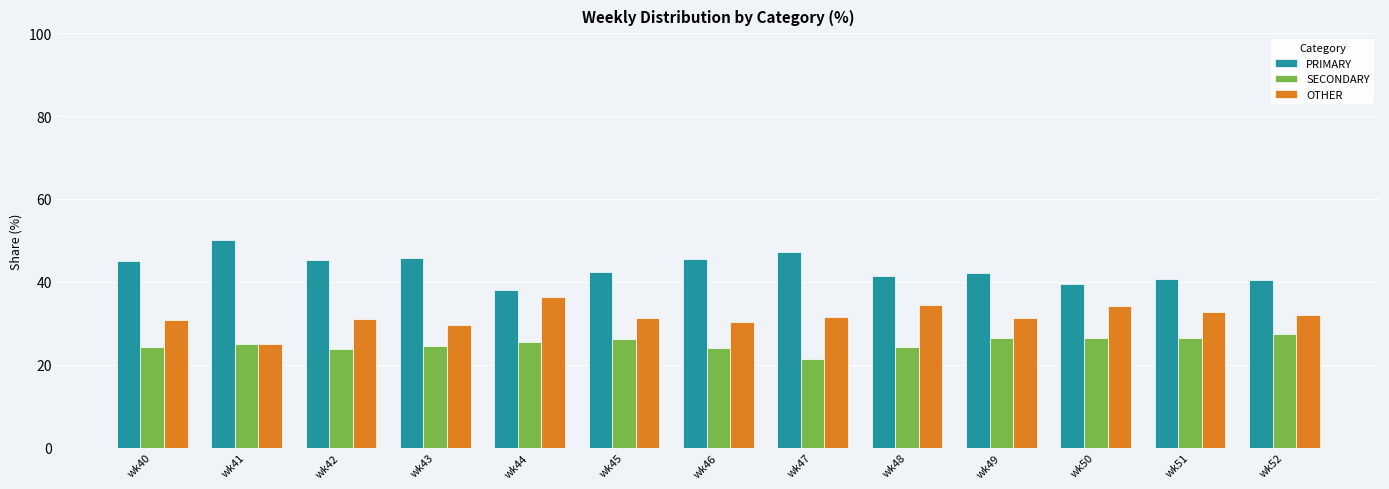

What is the spread (max minus min) of values at wk42?

21.3